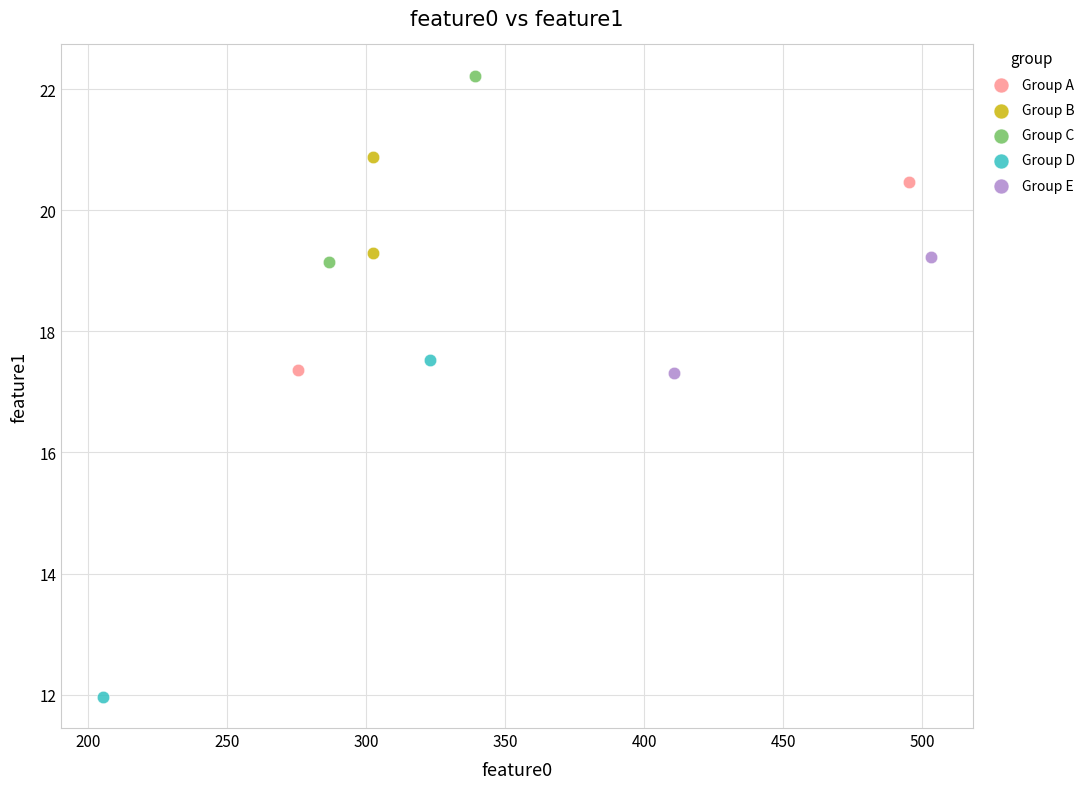

What are all the series names shown in the legend?

Group A, Group B, Group C, Group D, Group E